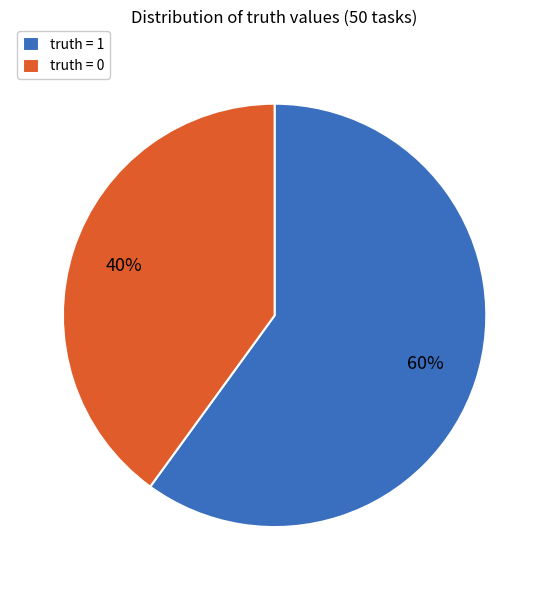

What is the ratio of the value at truth = 0 to the value at truth = 1?

0.7